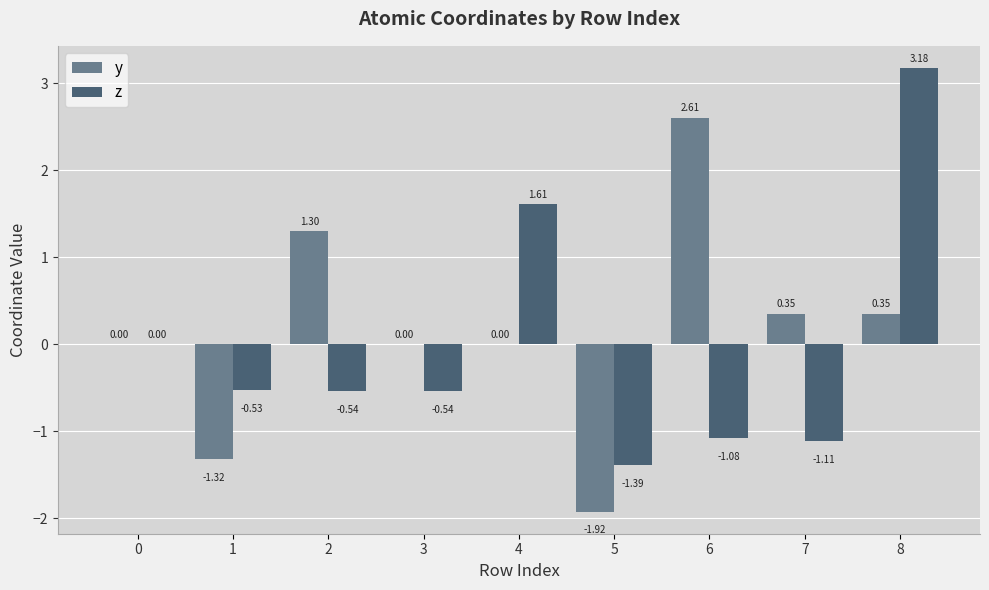

What are all the series names shown in the legend?

y, z